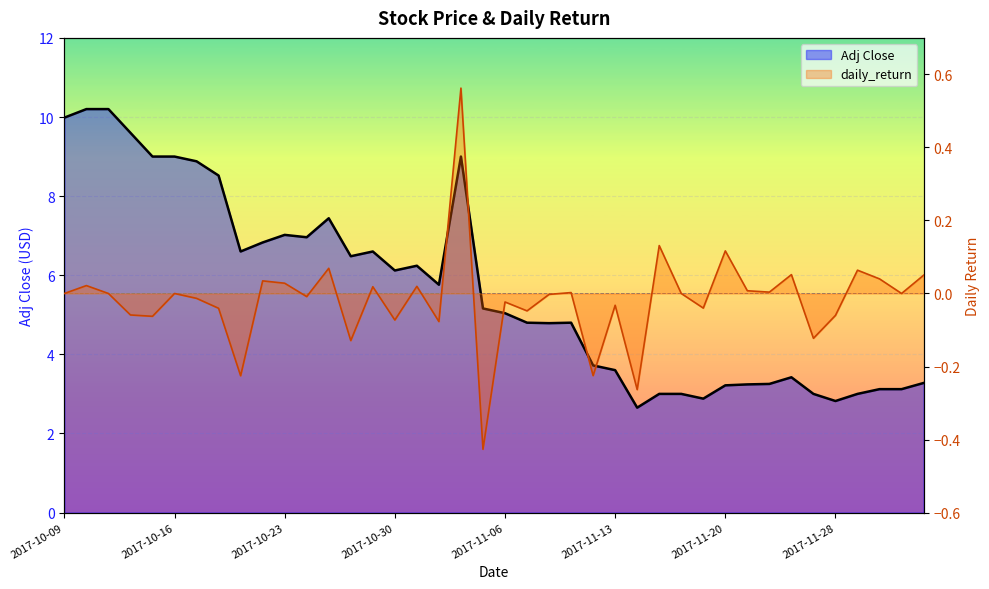

Which category has the highest value across all series?

2017-10-10